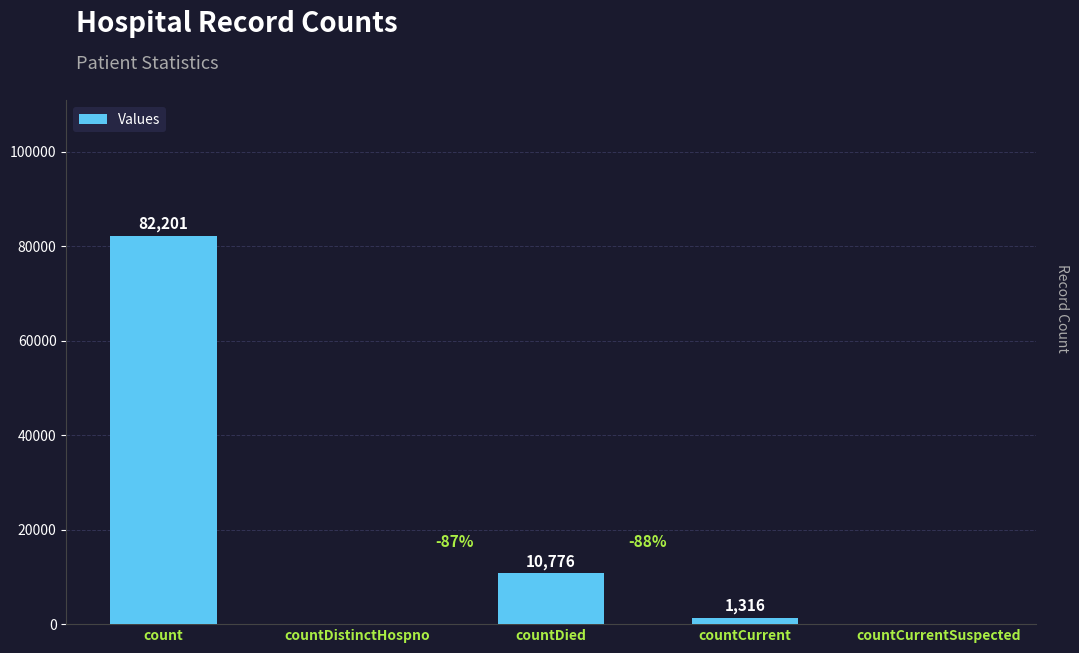

What is the maximum value shown in the chart?

82201